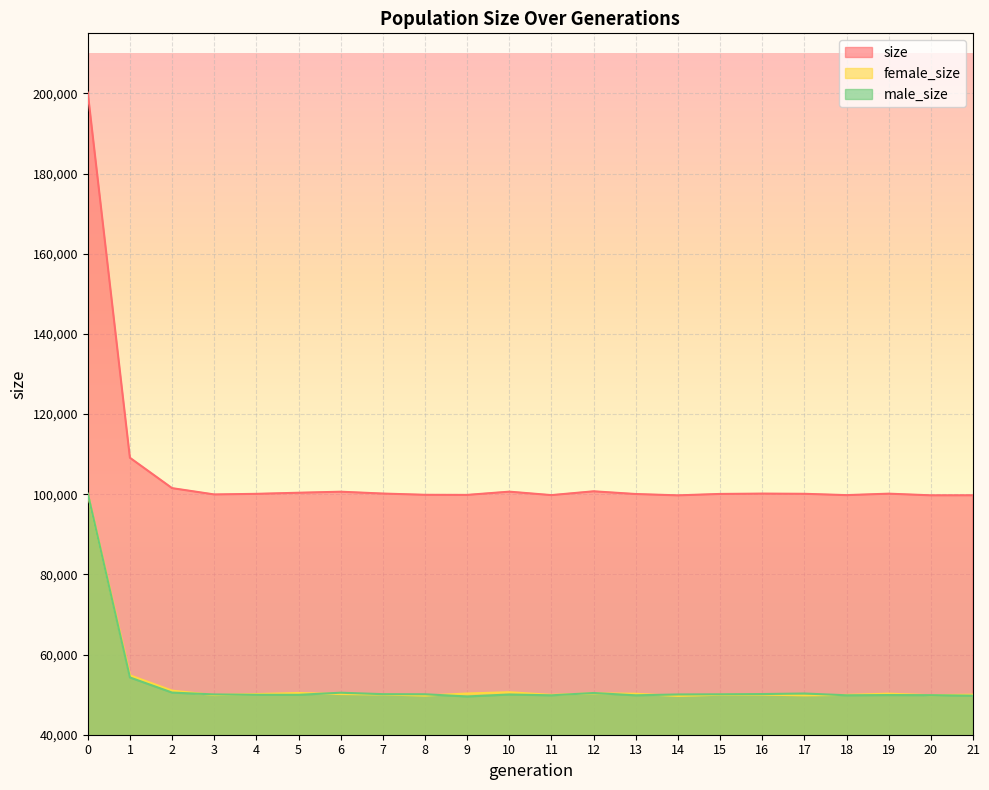

How many lines are shown in the chart?

3